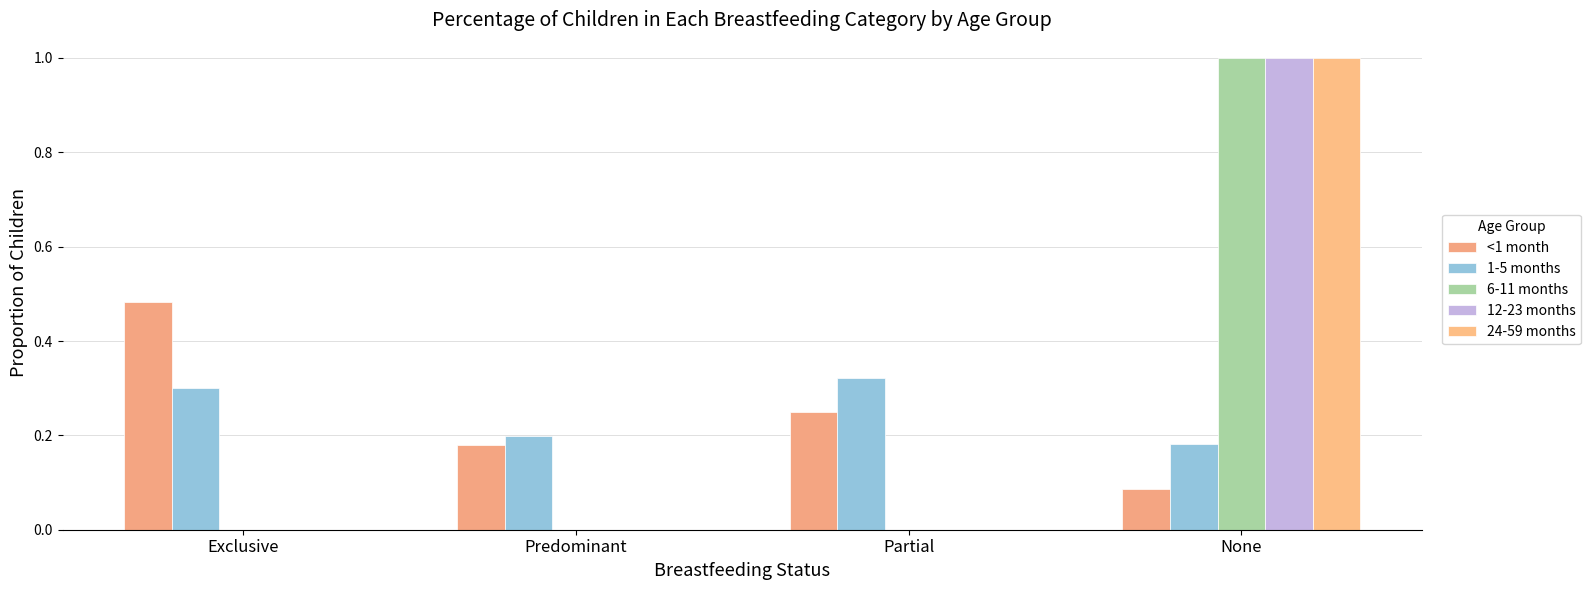

Count the number of data series in this chart.

5